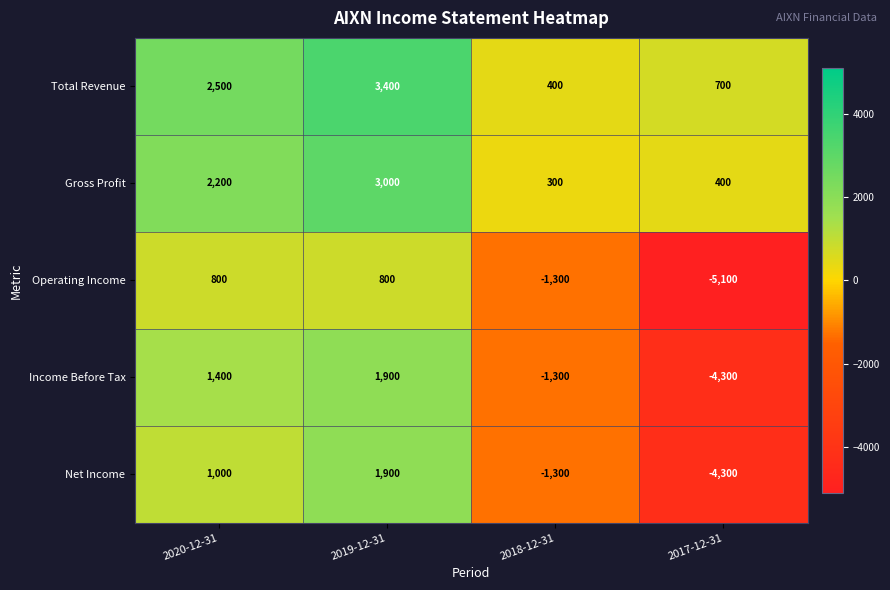

The value of Gross Profit at 2017-12-31 is 199. True or false?

False